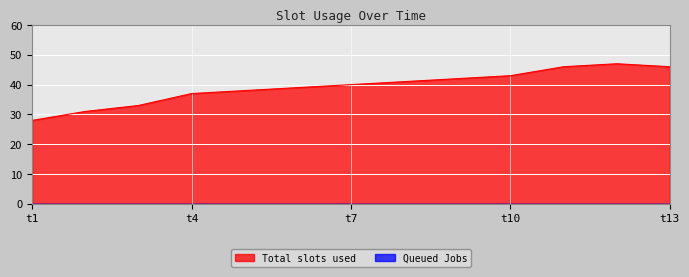

Which series has the largest total across all categories?

Total slots used